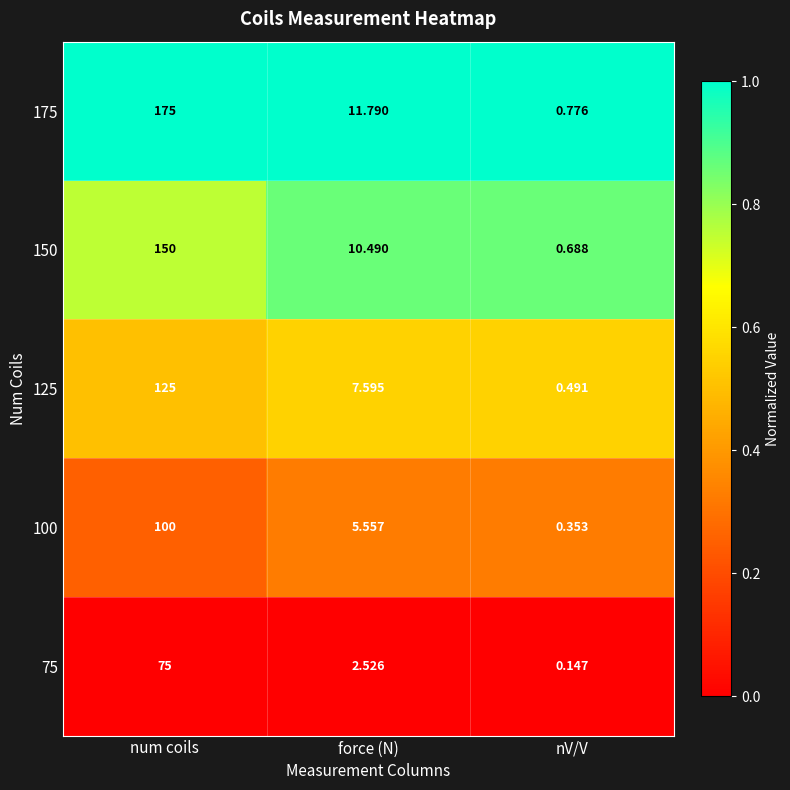

At which label is 175 closest to 87?

force (N)